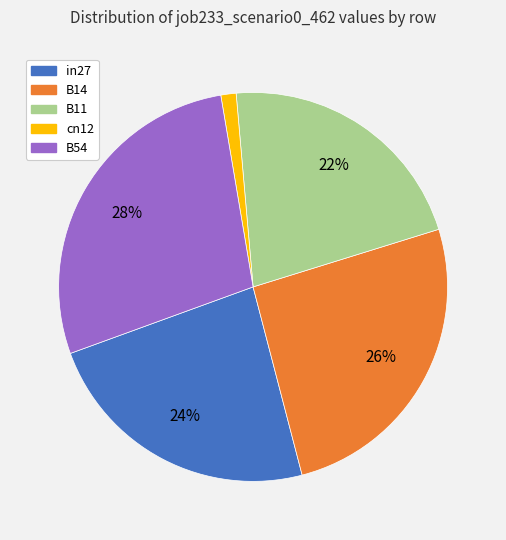

Count the number of slices in the pie.

5